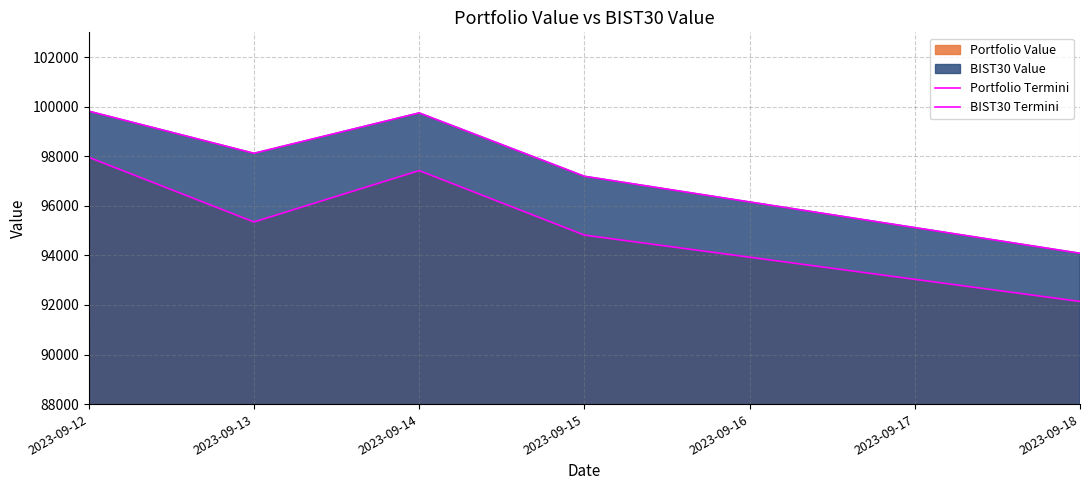

What is the highest value of the BIST30 Termini series?

99821.2